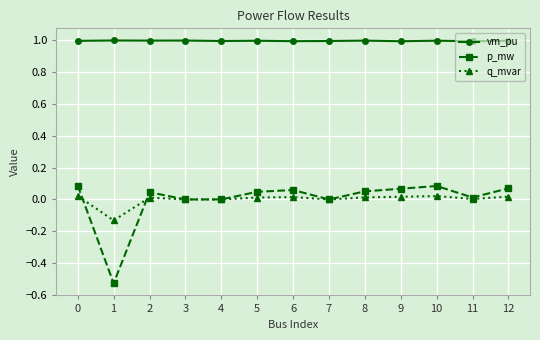

What is the spread (max minus min) of values at 1?

1.5